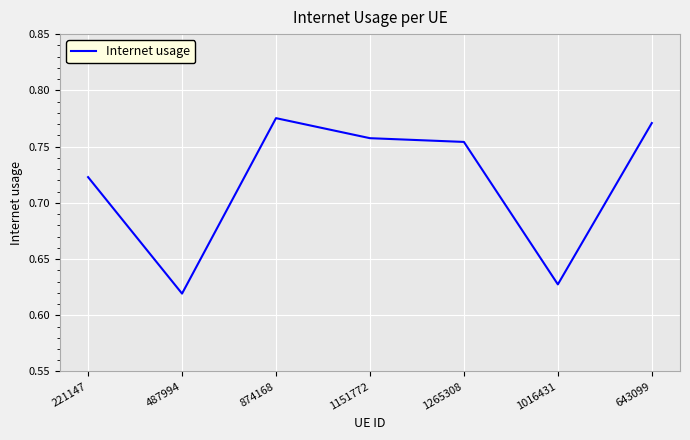

What position from the left is 221147?

1